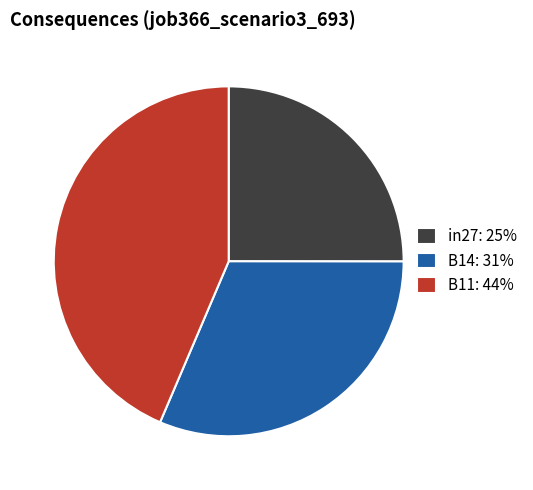

Rank the categories by value from lowest to highest.

in27, B14, B11